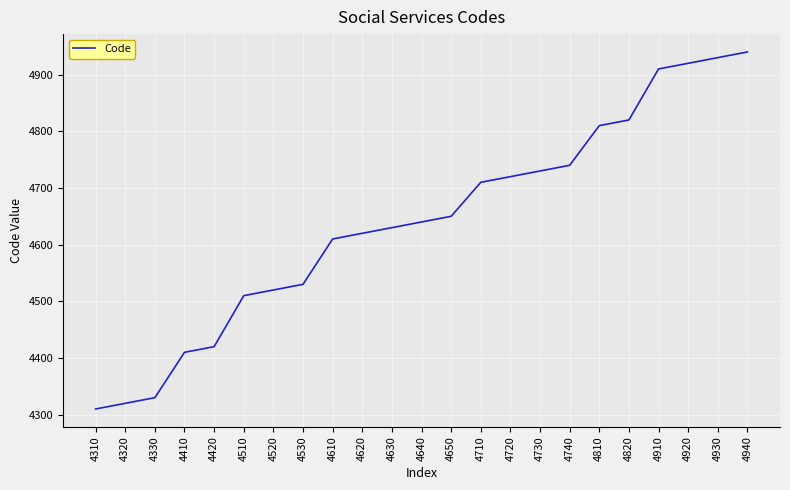

Which label corresponds to the smallest value in the chart?

4310